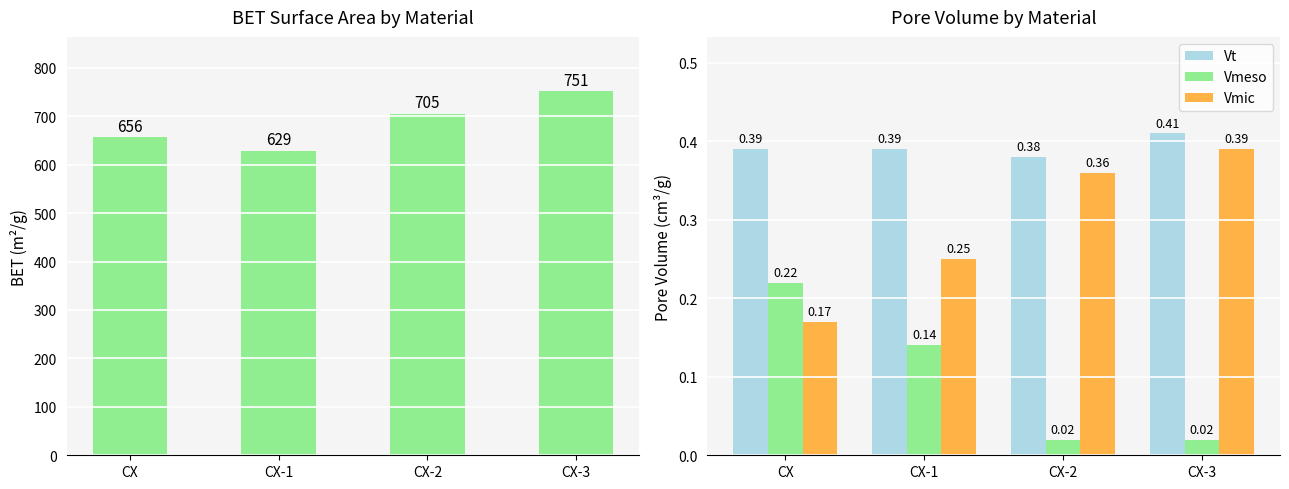

At CX-2, list the series in order from smallest to largest.

Vmeso, Vmic, Vt, BET